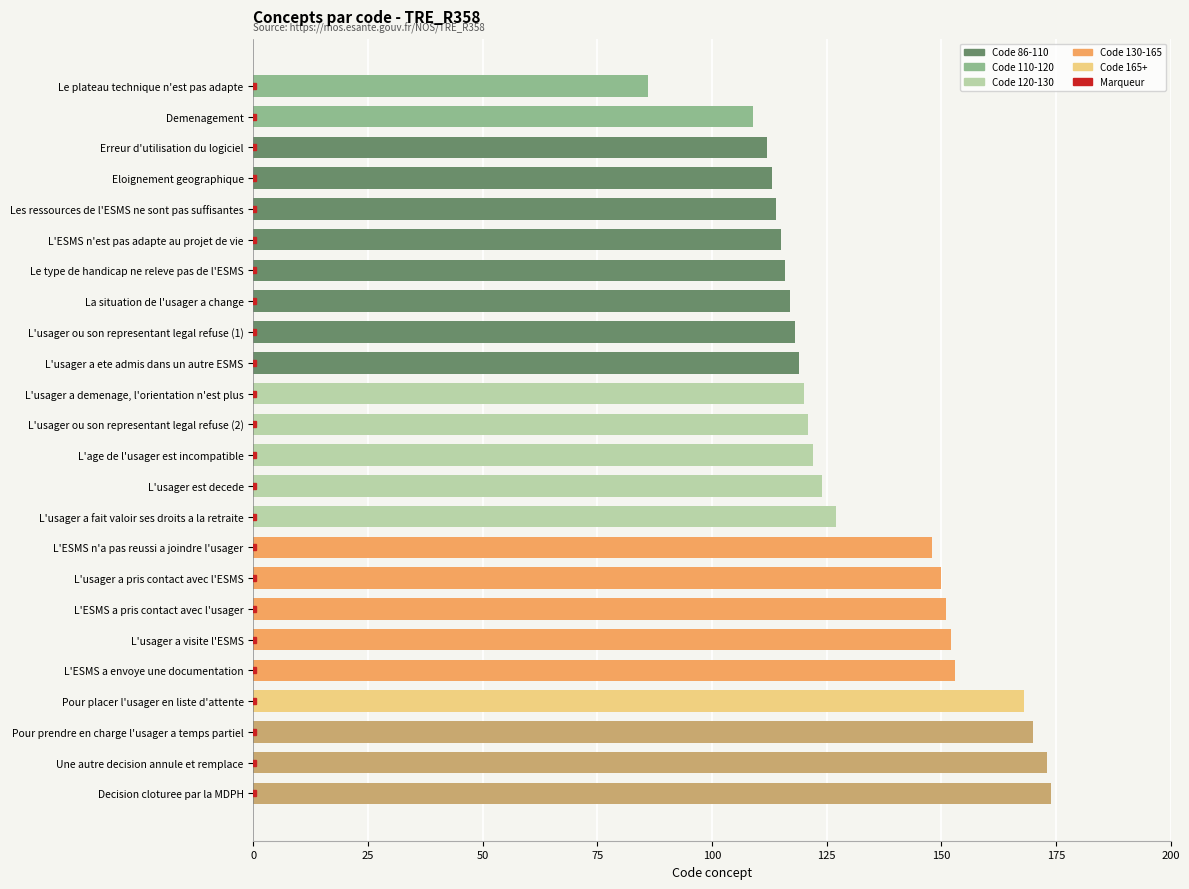

What position from the bottom is Pour placer l'usager en liste d'attente?

4